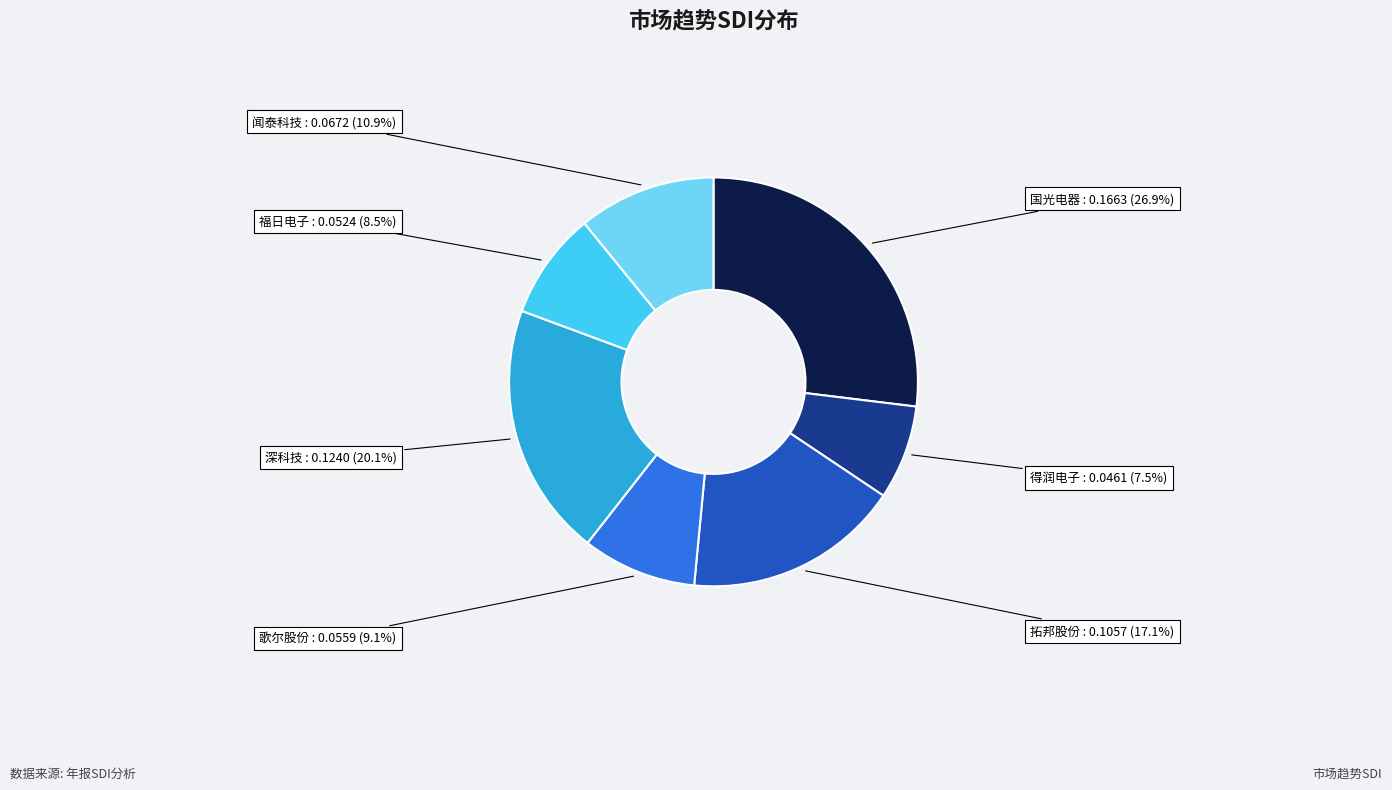

Is there any slice that represents more than half of the pie?

No